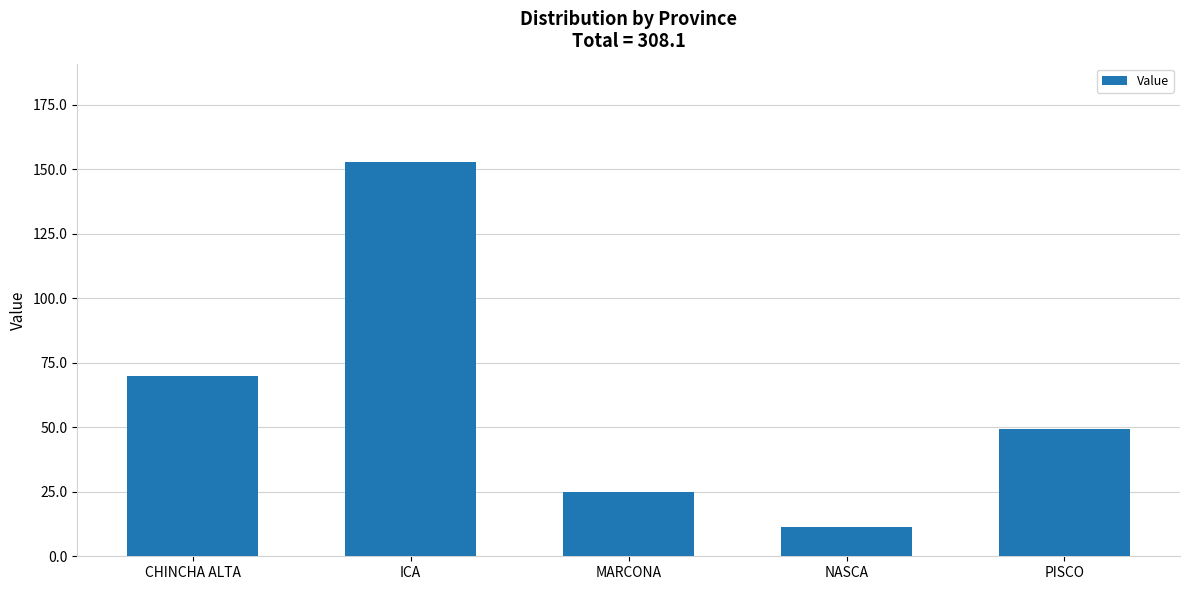

Does the chart contain any negative values?

No